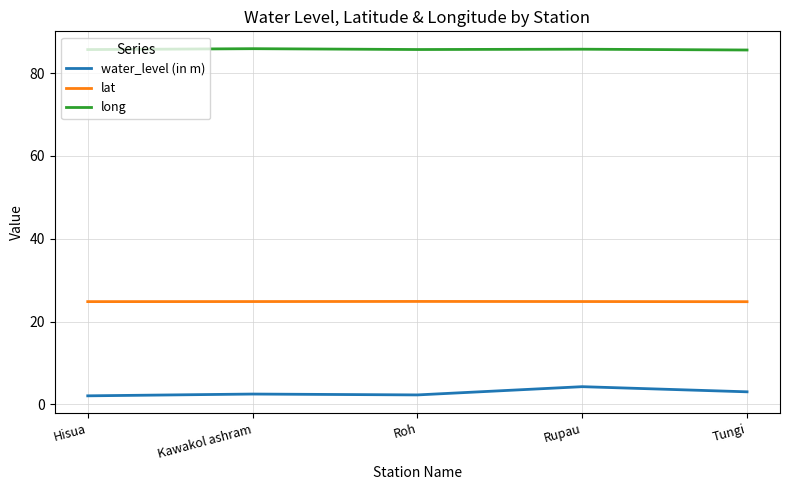

What are all the series names shown in the legend?

water_level (in m), lat, long